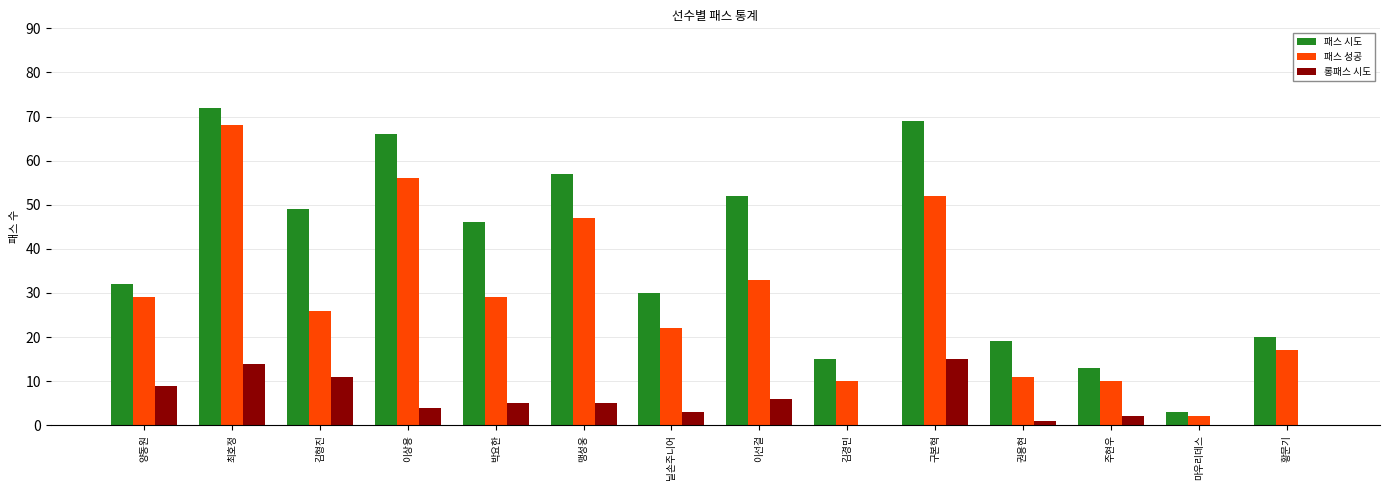

Which series has the largest total across all categories?

패스 시도